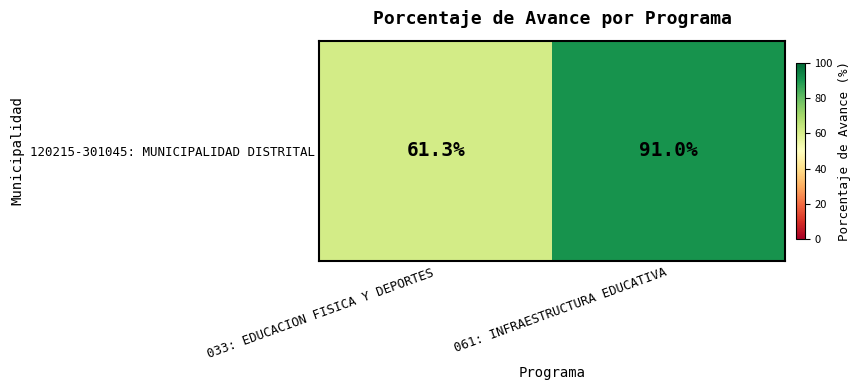

List the labels in order of value, largest first.

061: INFRAESTRUCTURA EDUCATIVA, 033: EDUCACION FISICA Y DEPORTES